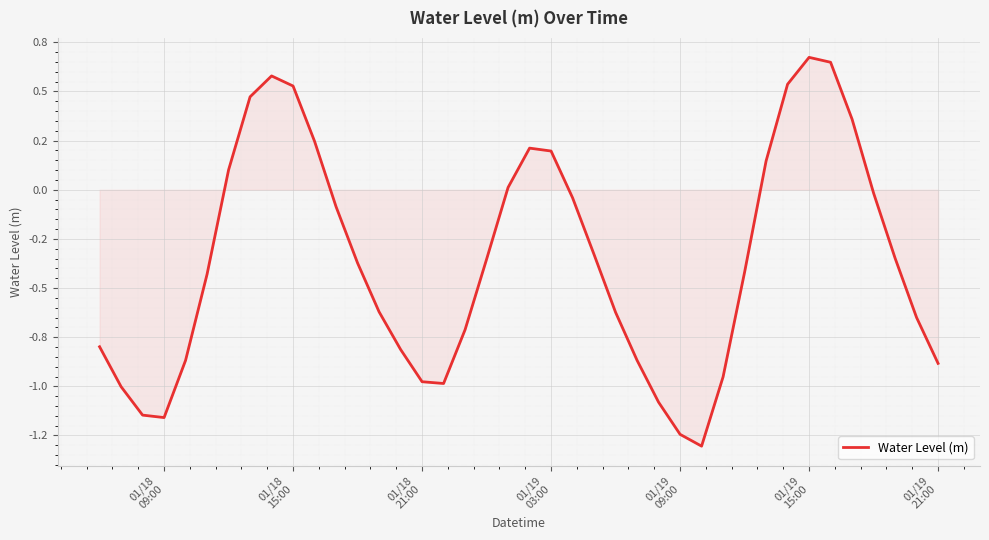

Does the chart display data point markers on the line(s)?

No